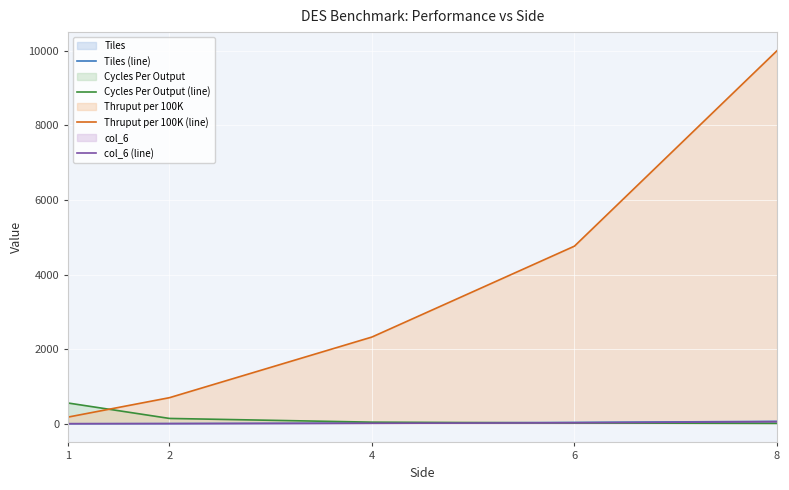

Which series changed the most between 4 and 6?

Thruput per 100K (line)